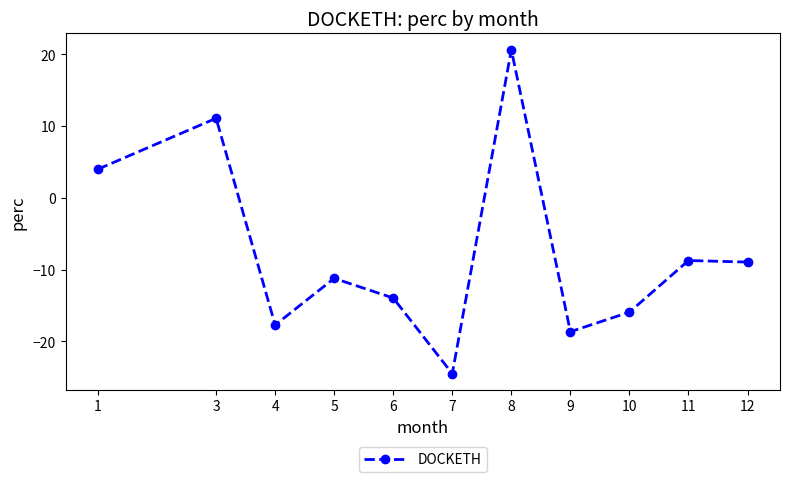

True or false: the data shows -33.1 at 7.

False